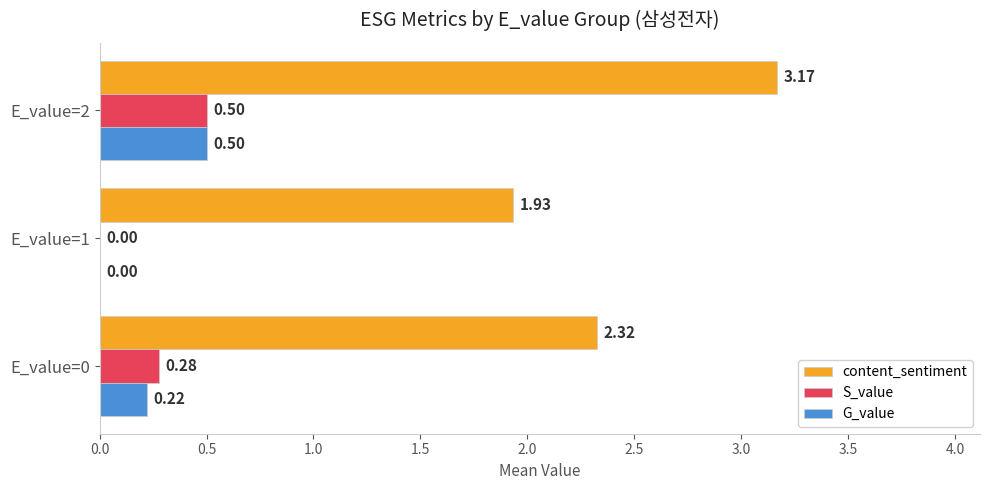

At which category is the sum across all series the highest?

E_value=2